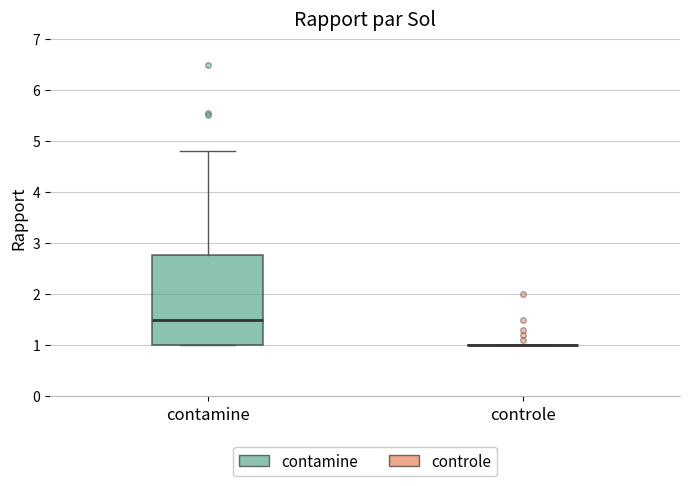

Reading left to right, read every box against the y-axis: the position of its median line, the range the box covers, and the ends of its whiskers. The values are not printed on the chart, so give them approximately, as read against the axis.

contamine: median 1.5, box 1.0 to 2.8, whiskers 1.0 to 4.8
controle: box collapsed to a line at 1.0, whiskers 1.0 to 1.0